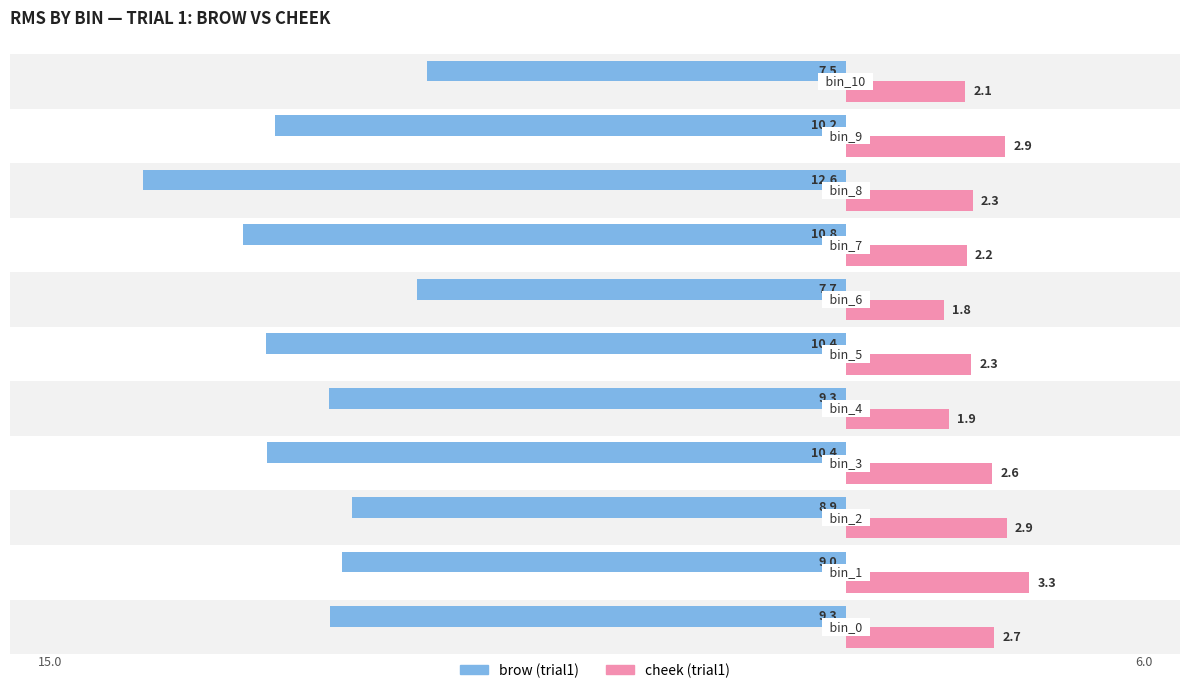

What position from the right is 7.5?

2